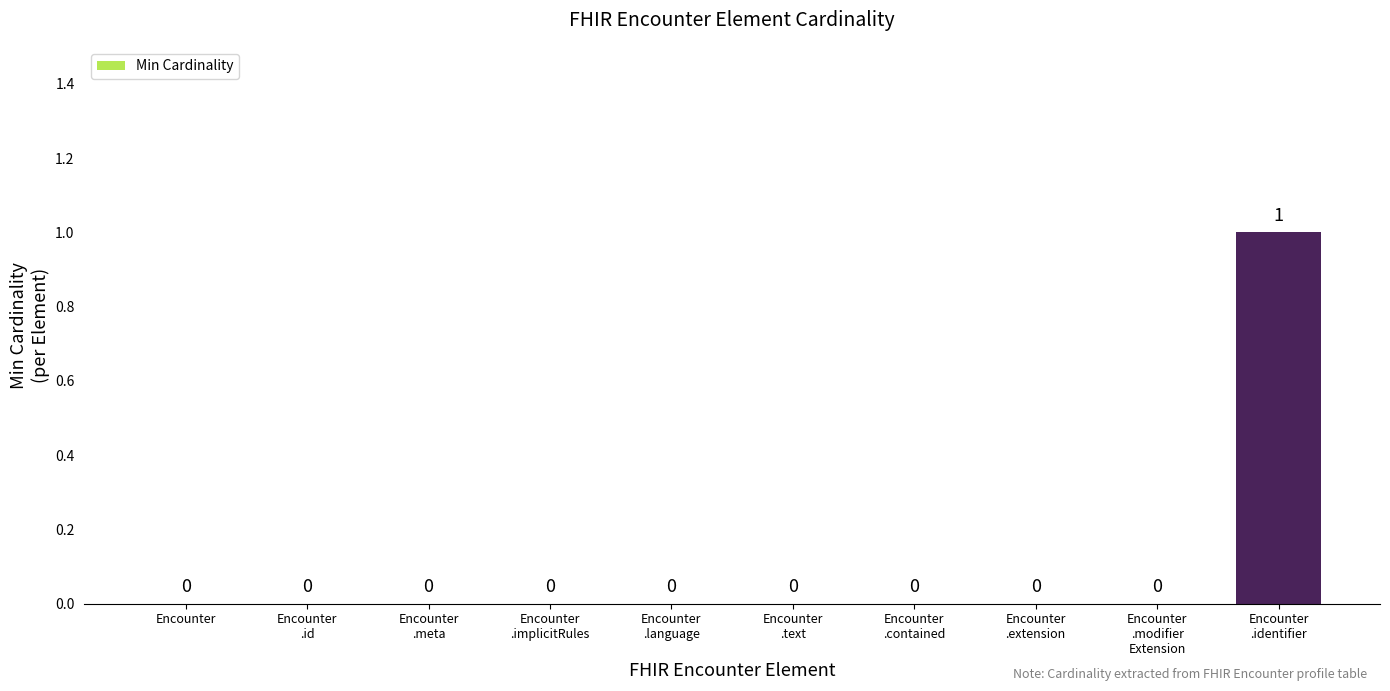

How many values exceed 0?

1